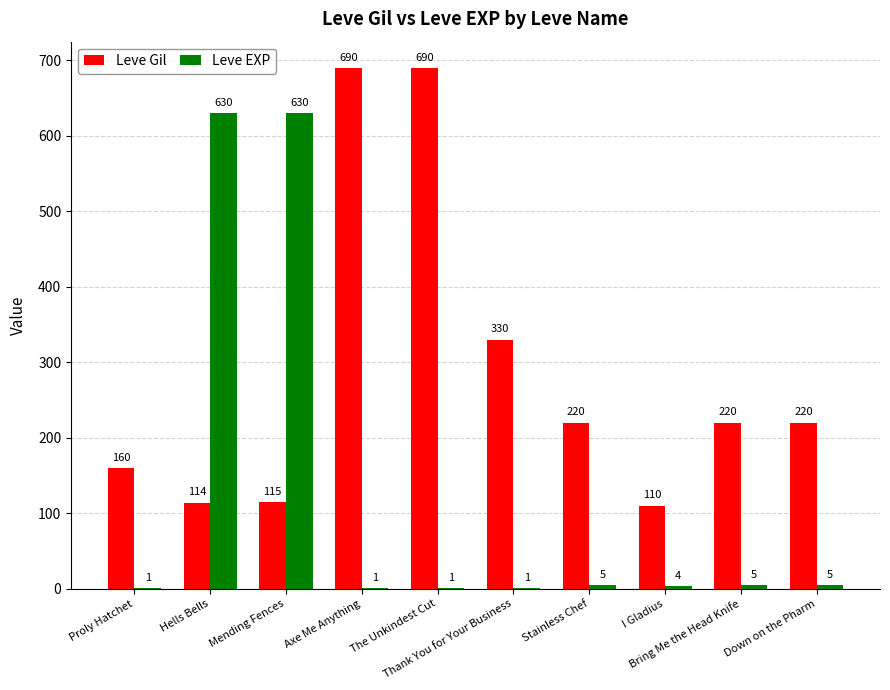

Which series changed the most between Axe Me Anything and Stainless Chef?

Leve Gil